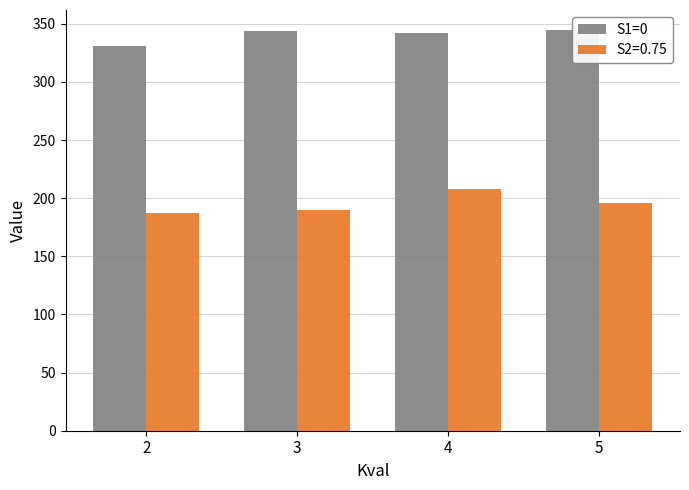

List the labels in order of value, largest first.

5, 3, 4, 2